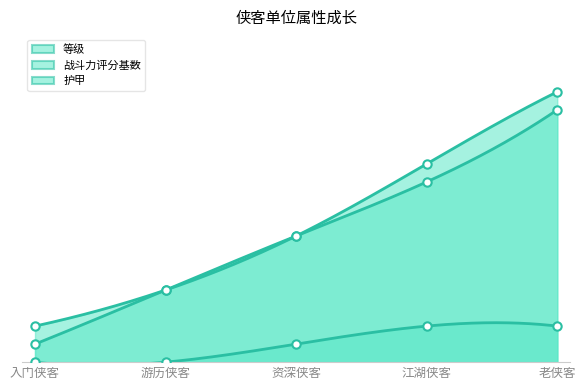

What is the average value of the 战斗力评分基数 series?

8